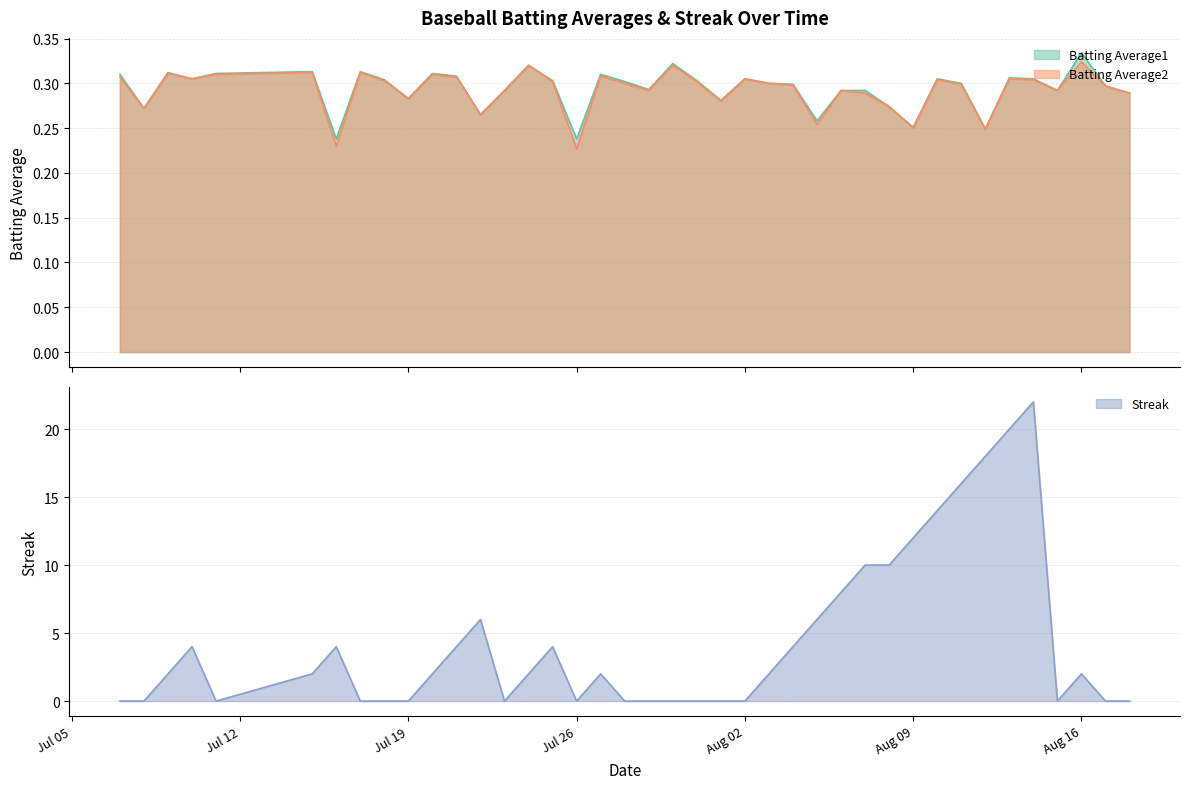

What are all the series names shown in the legend?

Batting Average1, Batting Average2, Streak